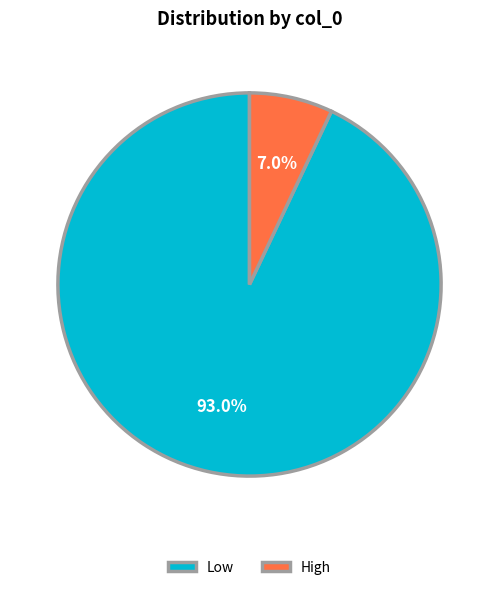

What is the smallest slice in the pie chart?

High